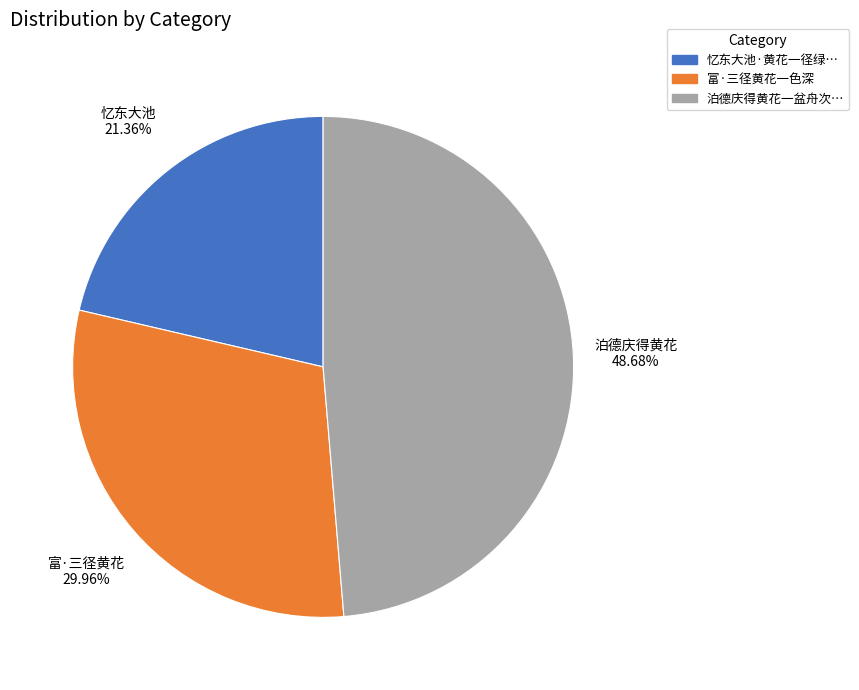

How many slices are in this pie chart?

3